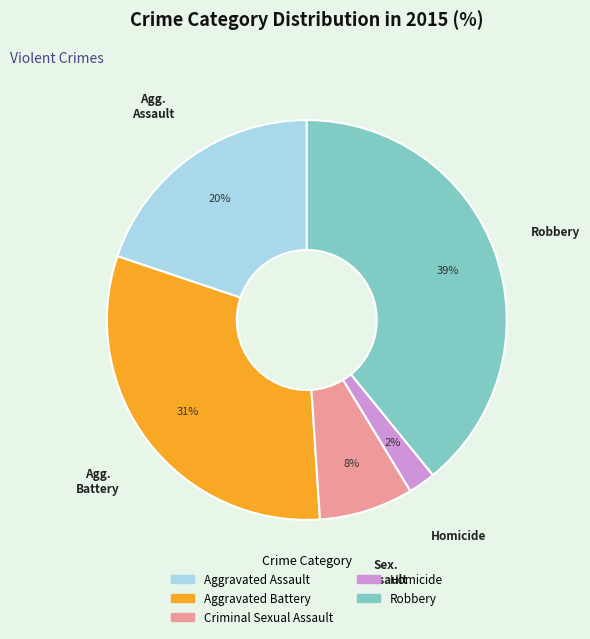

Does Homicide represent more than half of the total?

No